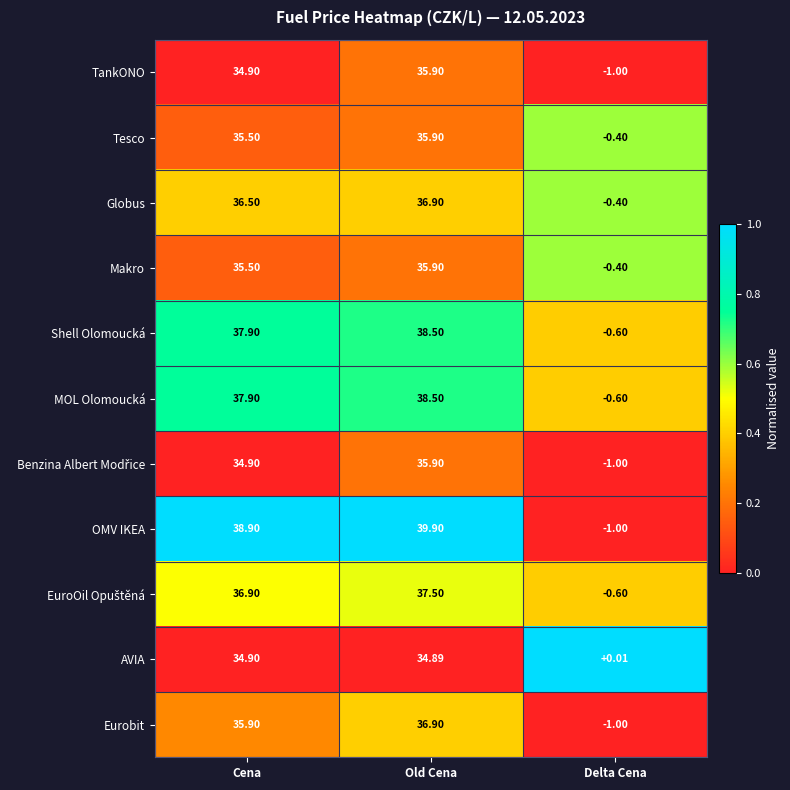

At which category does the chart reach its minimum across all series?

Delta Cena